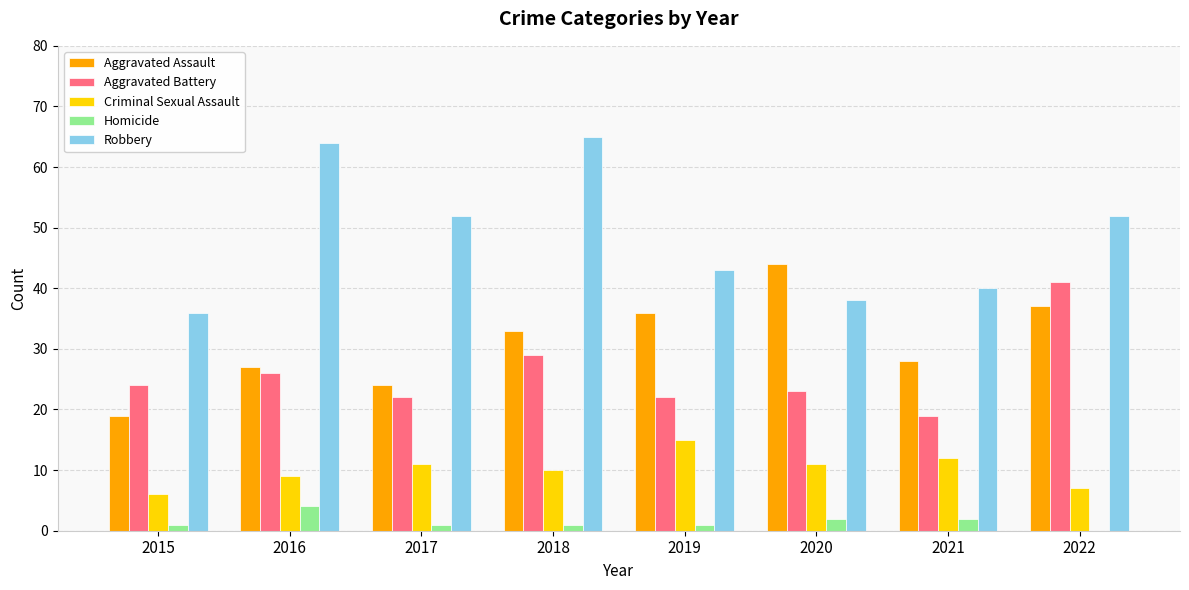

Reading right to left, list all the values displayed in this chart.

Aggravated Assault: 2022=37	2021=28	2020=44	2019=36	2018=33	2017=24	2016=27	2015=19
Aggravated Battery: 2022=41	2021=19	2020=23	2019=22	2018=29	2017=22	2016=26	2015=24
Criminal Sexual Assault: 2022=7	2021=12	2020=11	2019=15	2018=10	2017=11	2016=9	2015=6
Homicide: 2022=0	2021=2	2020=2	2019=1	2018=1	2017=1	2016=4	2015=1
Robbery: 2022=52	2021=40	2020=38	2019=43	2018=65	2017=52	2016=64	2015=36